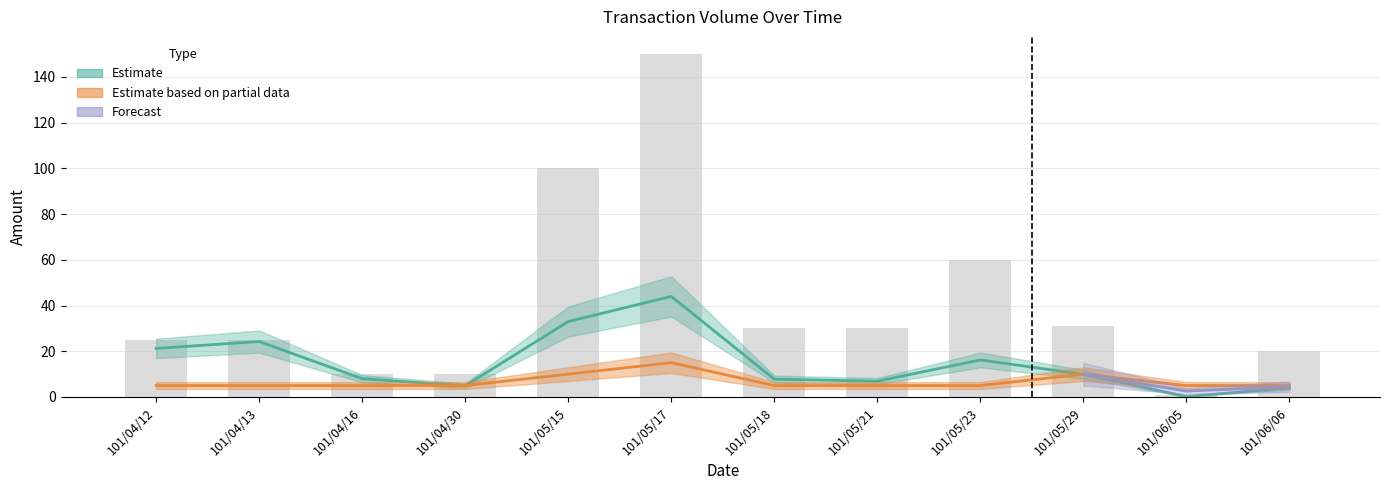

Count the number of values greater than 30.

4